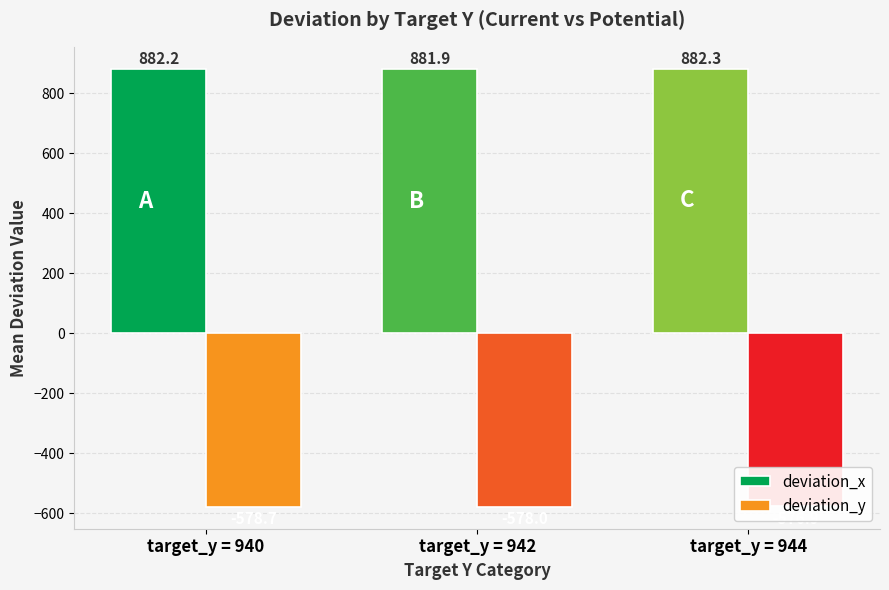

Rank the categories by deviation_y value from lowest to highest.

target_y = 940, target_y = 942, target_y = 944